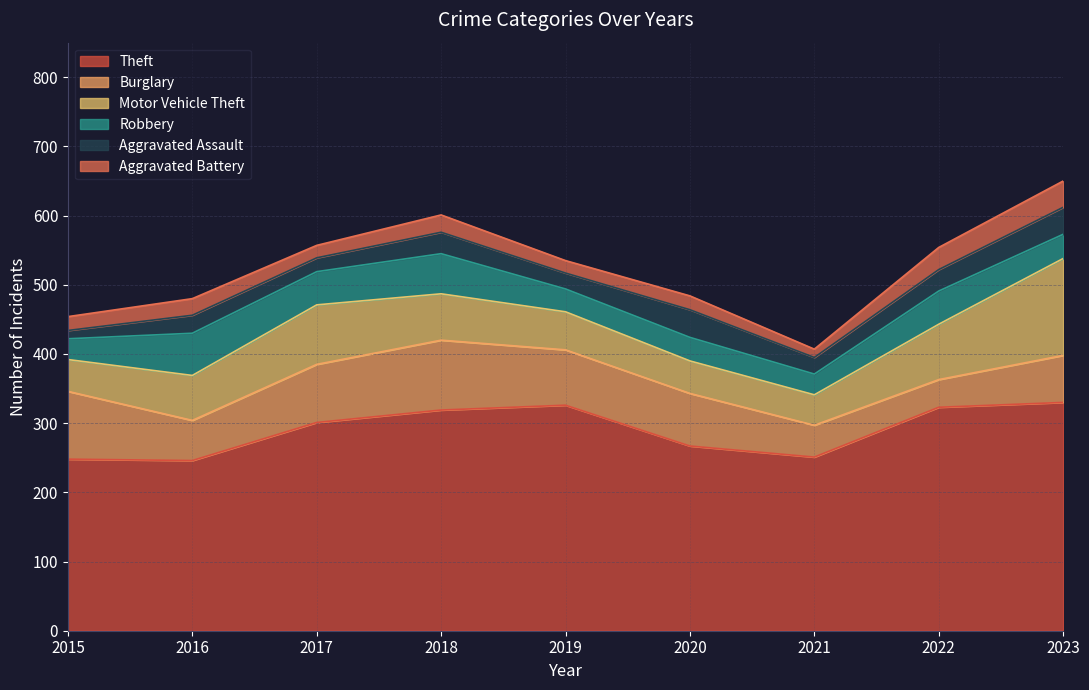

The value of Robbery at 2019 is 48. True or false?

False